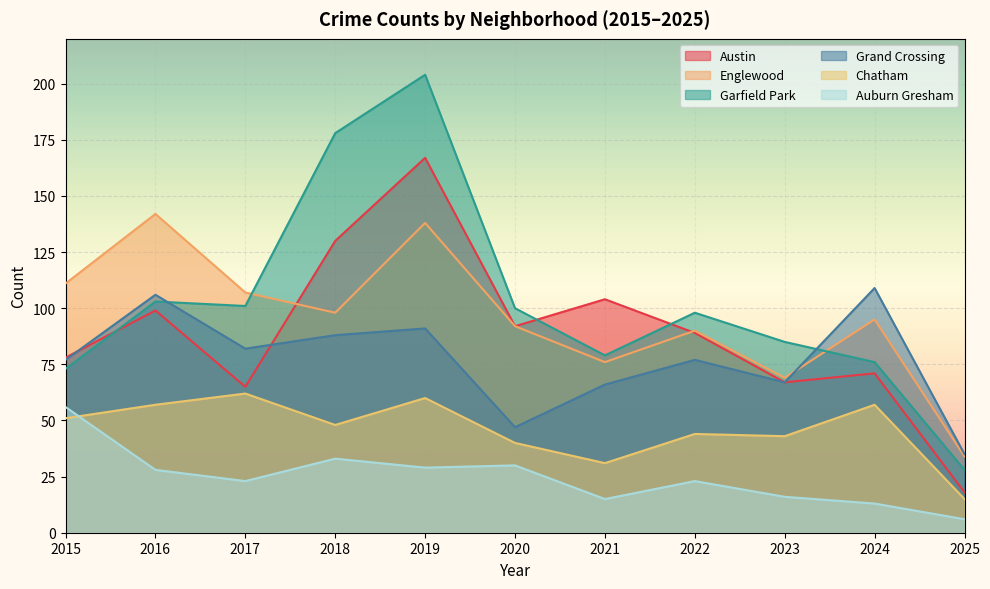

What are all the series names shown in the legend?

Austin, Englewood, Garfield Park, Grand Crossing, Chatham, Auburn Gresham